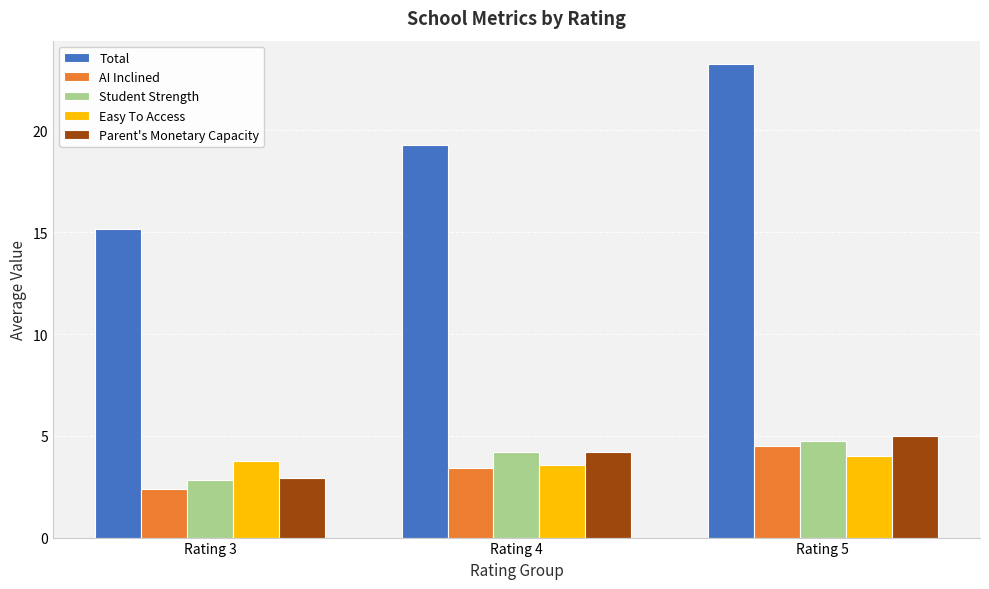

The value of Parent's Monetary Capacity at Rating 4 is 4.2. True or false?

True